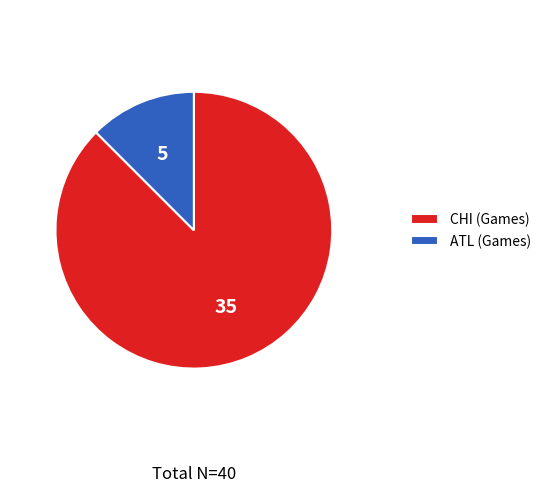

Which has a higher value, CHI or ATL?

CHI